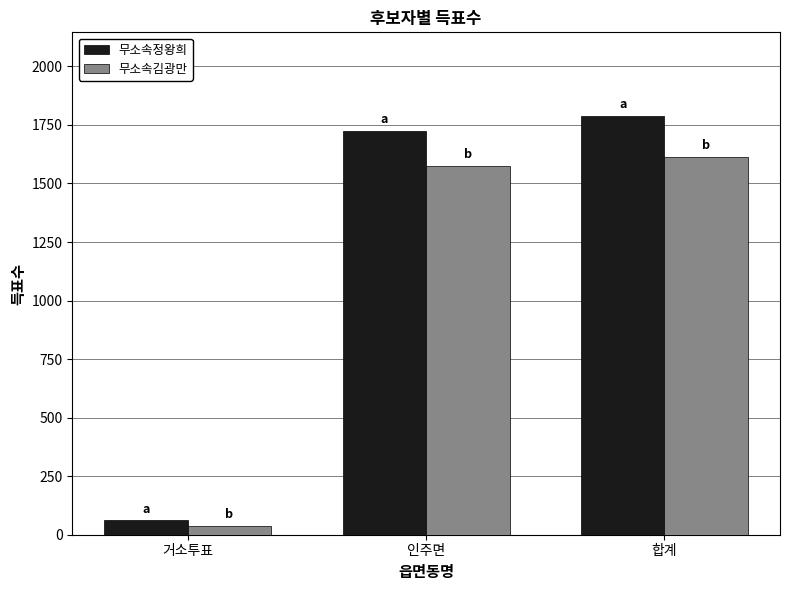

Is it true that 무소속정왕희 equals 62 at 거소투표?

True